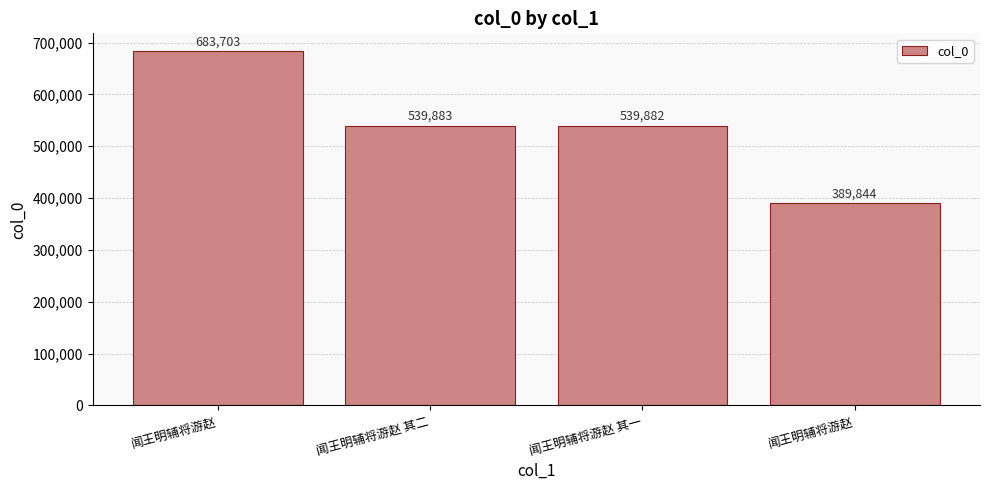

Are the bars grouped side by side (vs. stacked)?

No